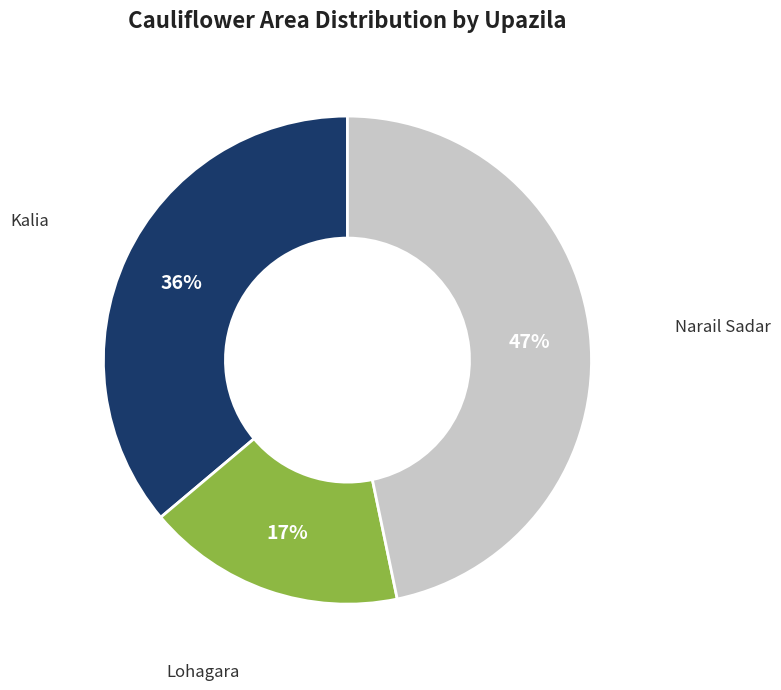

To the nearest percent, what percentage of the pie is Narail Sadar?

47%